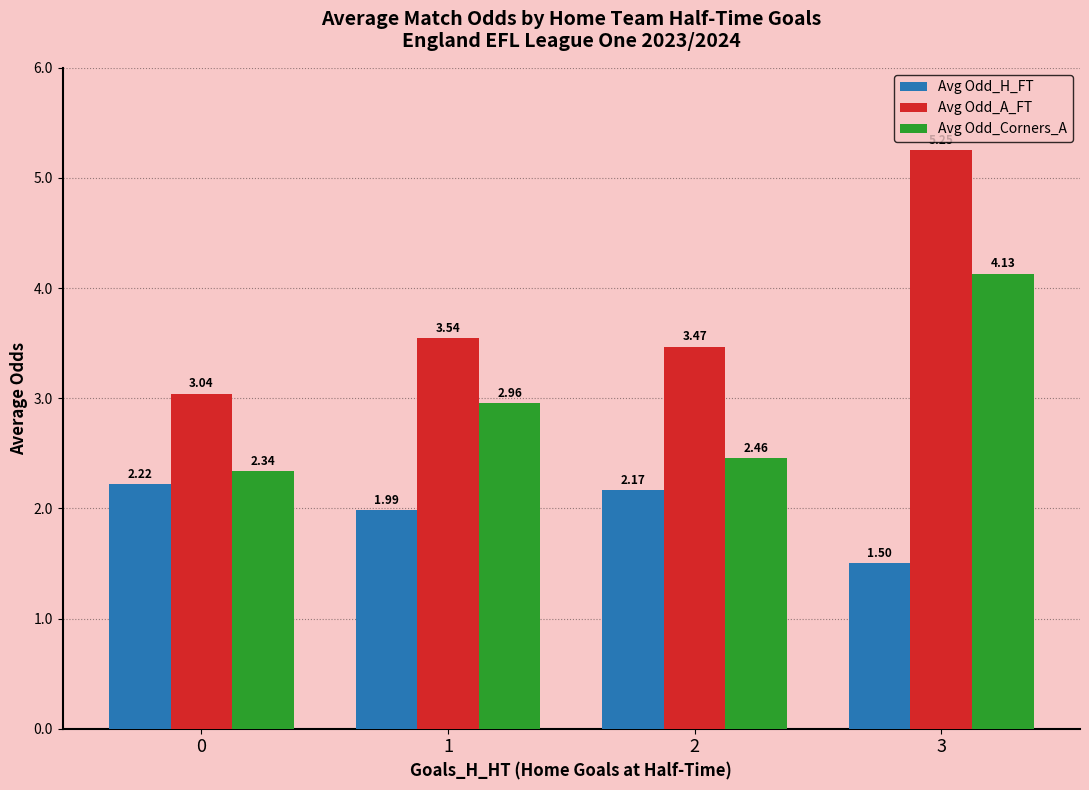

What is the difference between the Avg Odd_A_FT values at 3 and 1?

1.7